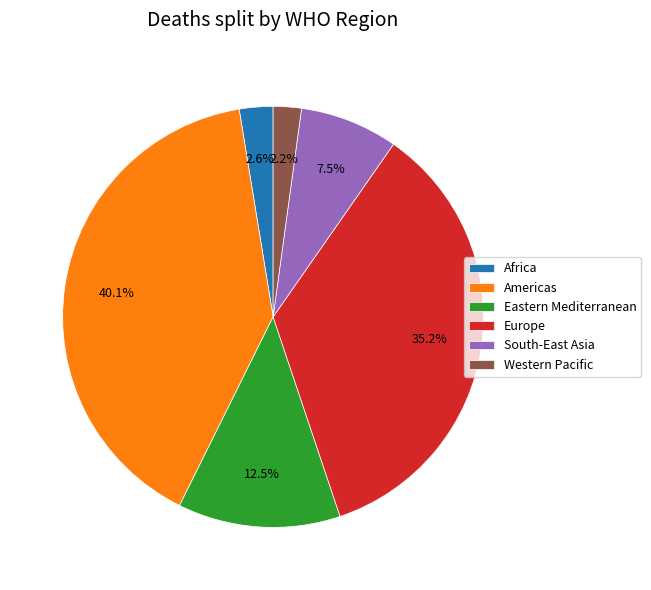

Count the number of slices in the pie.

6